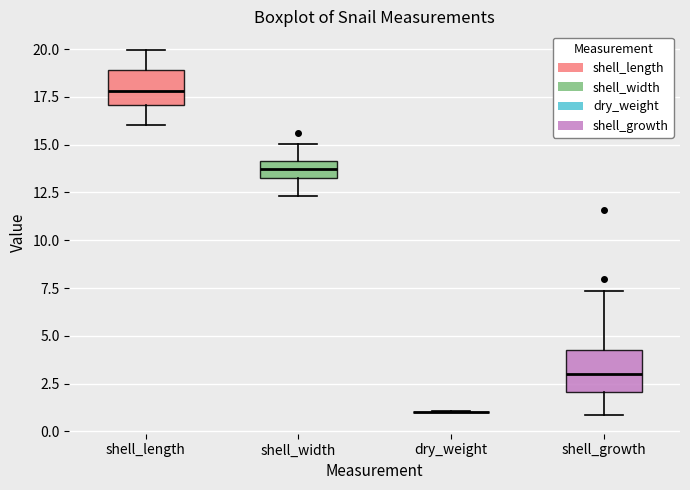

Reading left to right, read every box against the y-axis: the position of its median line, the range the box covers, and the ends of its whiskers. The values are not printed on the chart, so give them approximately, as read against the axis.

shell_length: median 18.0, box 17.0 to 19.0, whiskers 16.0 to 20.0
shell_width: median 13.5 (inside the box), box 13.5 to 14.0, whiskers 12.5 to 15.0
dry_weight: box collapsed to a line at 1.0, whiskers 1.0 to 1.0
shell_growth: median 3.0, box 2.0 to 4.0, whiskers 1.0 to 7.5